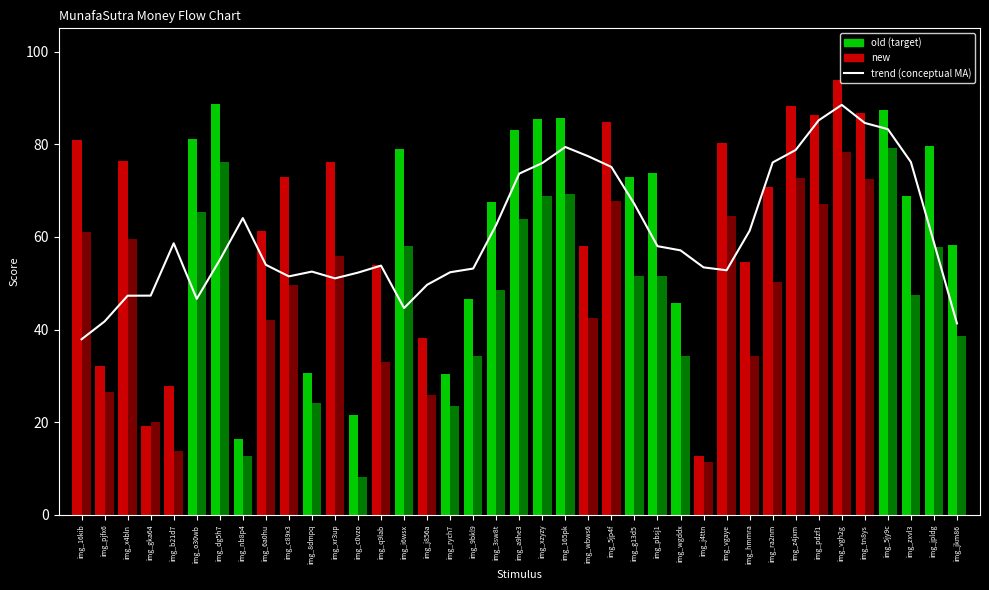

Where is the data nearest to the value 63?

img_3sw8t